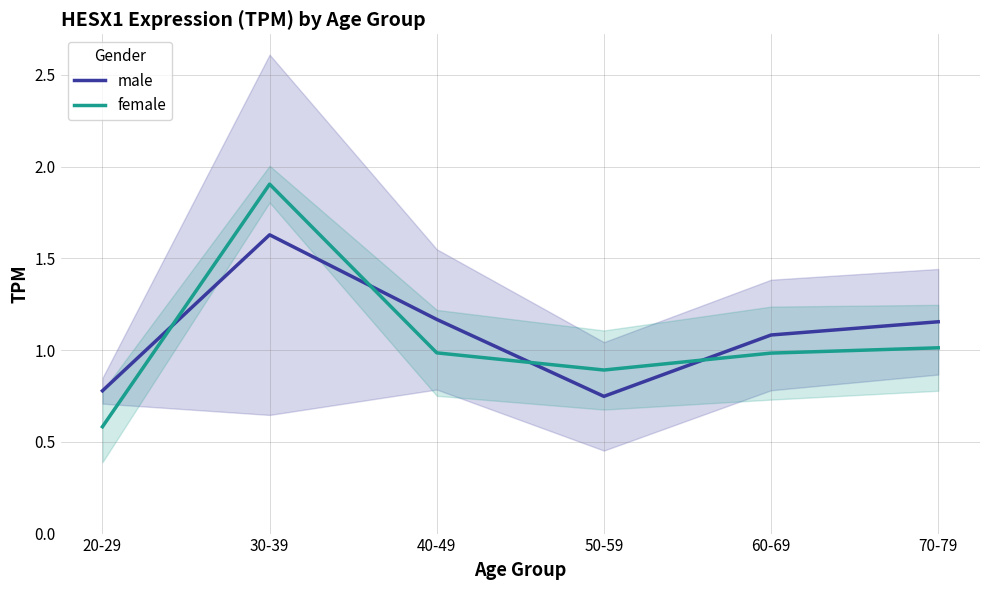

Rank the categories by male value from highest to lowest.

30-39, 40-49, 70-79, 60-69, 20-29, 50-59